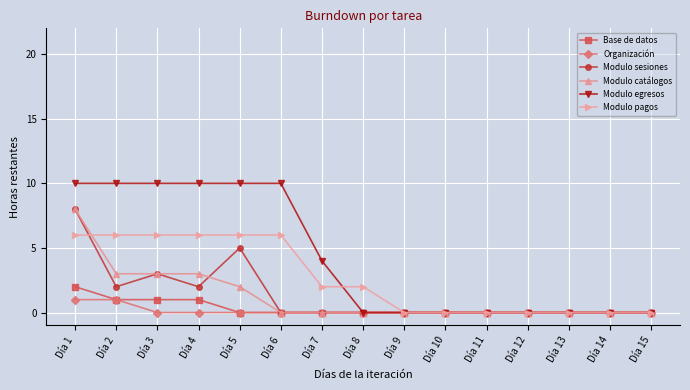

At which category is the sum across all series the highest?

Día 1